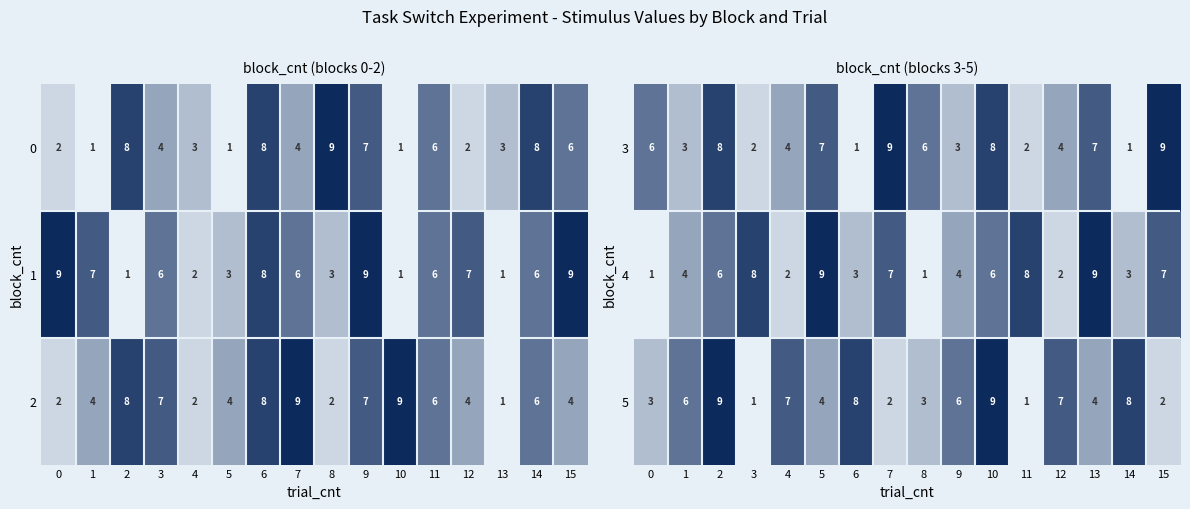

What is the average value of the 4 series?

5